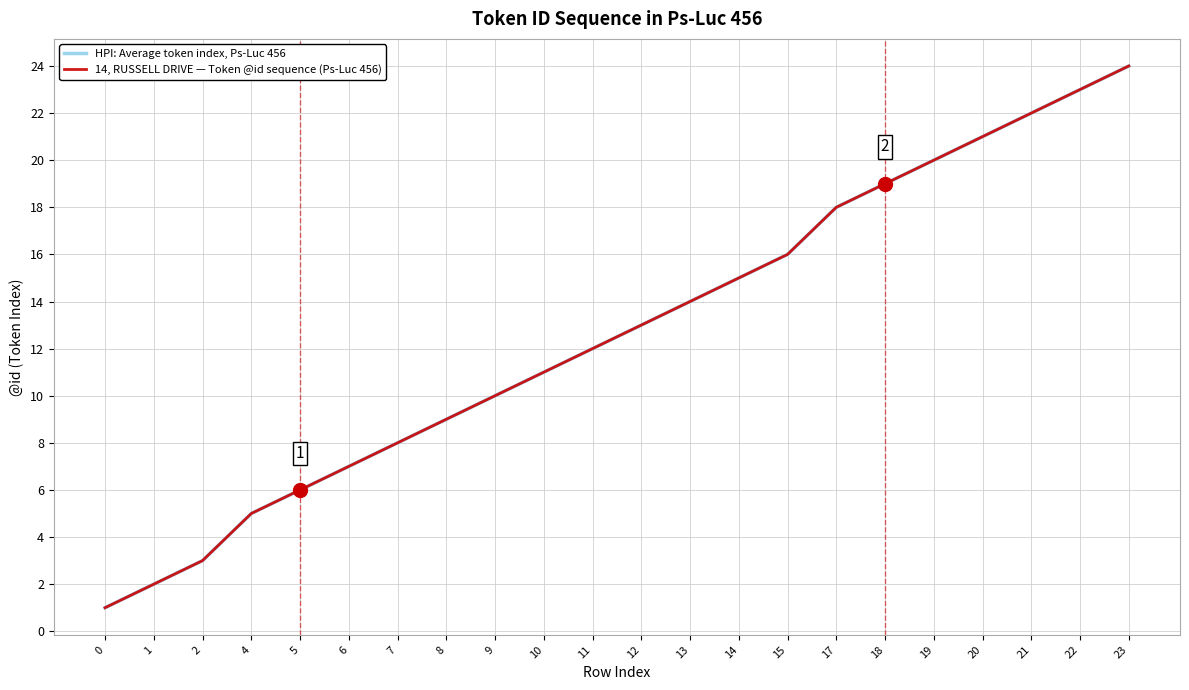

Is this an area chart (filled region under the line)?

No